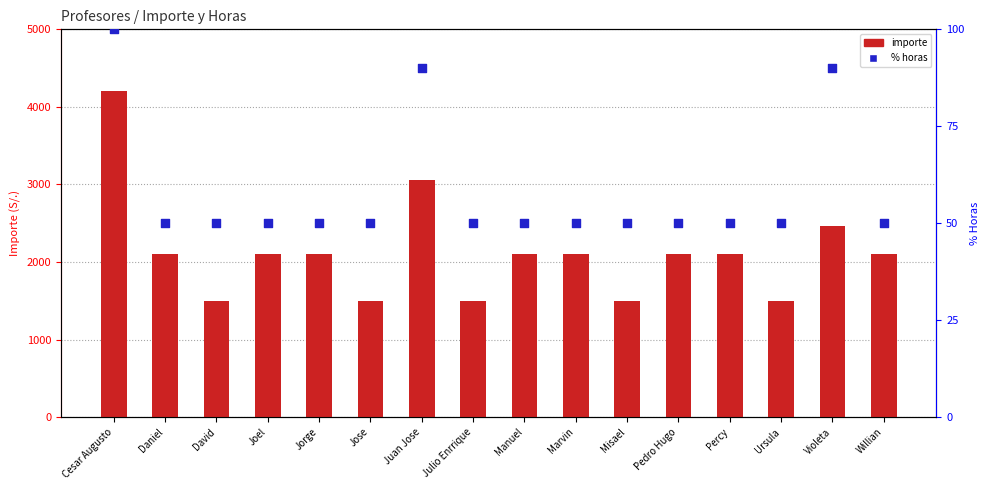

Which series contains the highest Y value?

importe